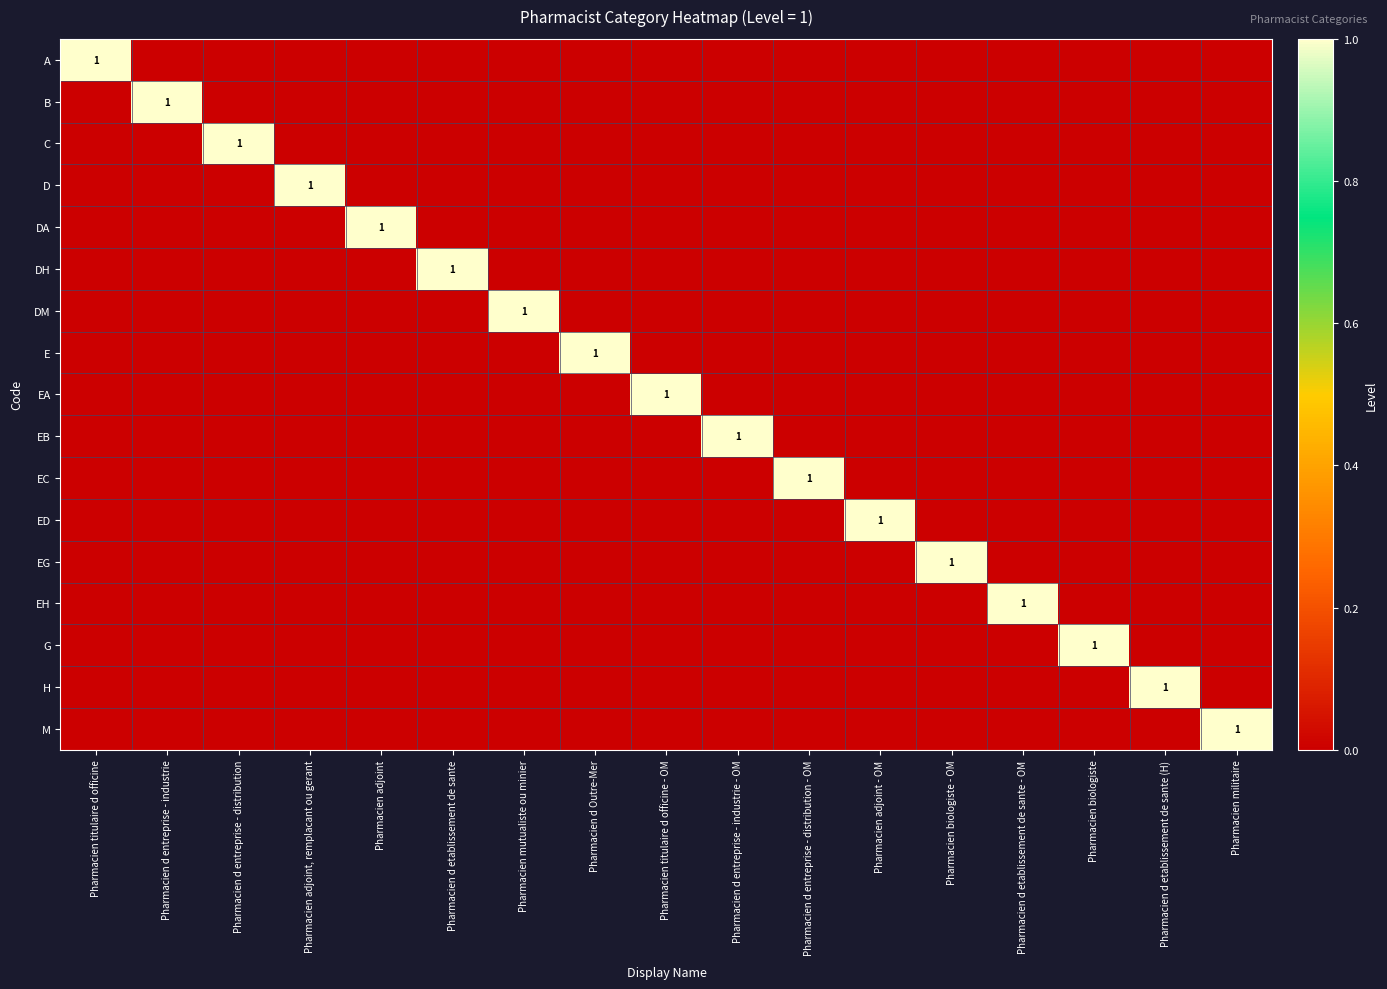

Is the value of G at Pharmacien d entreprise - industrie - OM greater than the value of M at Pharmacien adjoint, remplacant ou gerant?

No